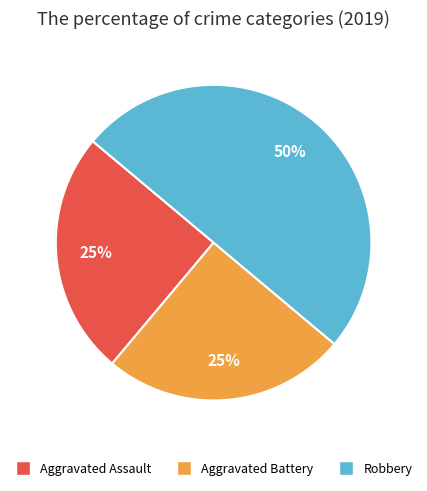

What percentage is the Aggravated Battery slice, to the nearest percent?

25%